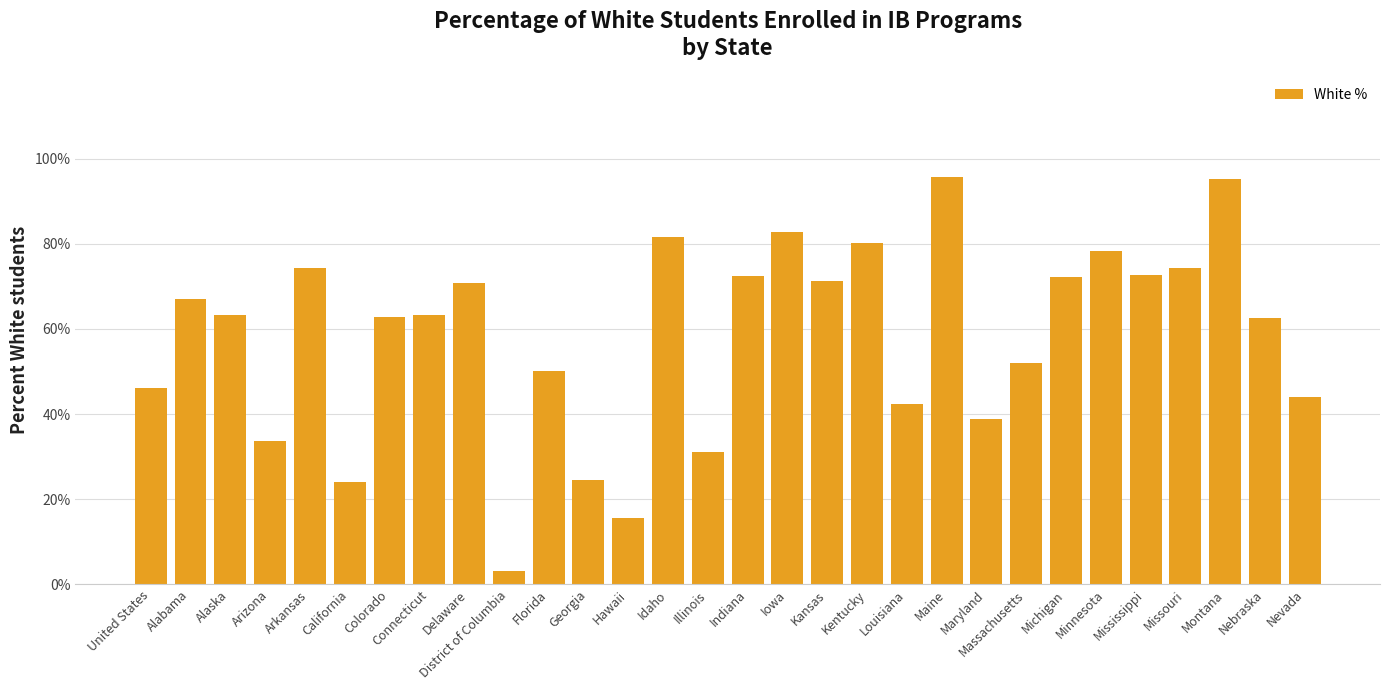

What is the label of the 20th bar from the right?

Florida